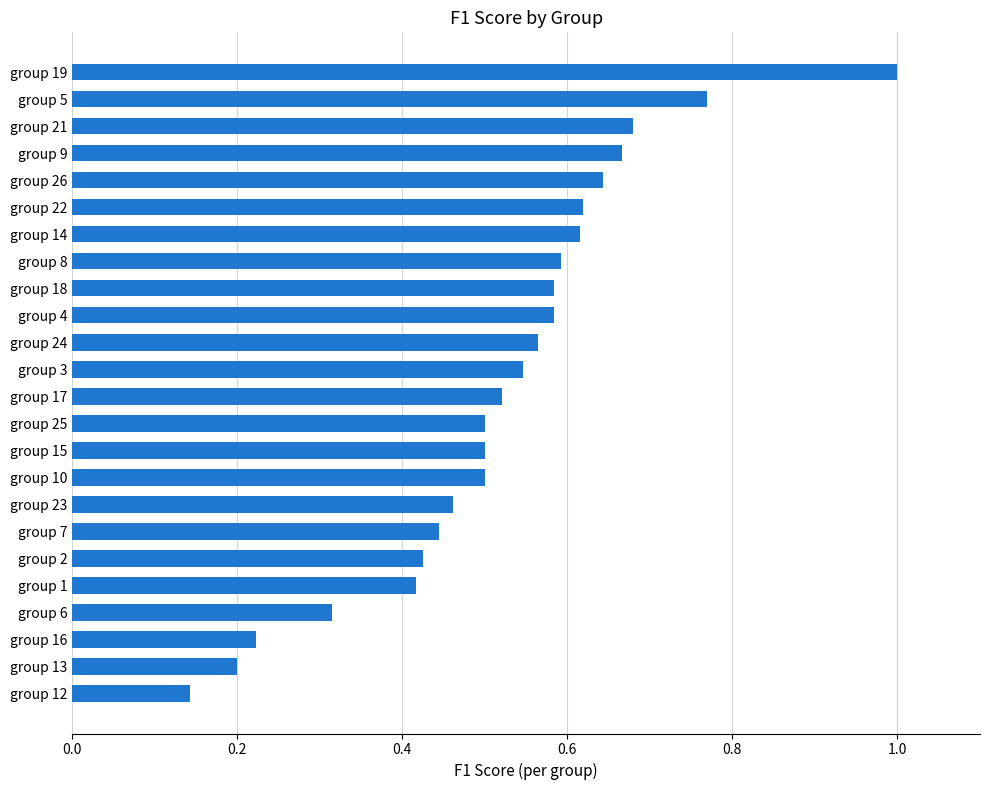

Where is the data nearest to the value 0?

group 12